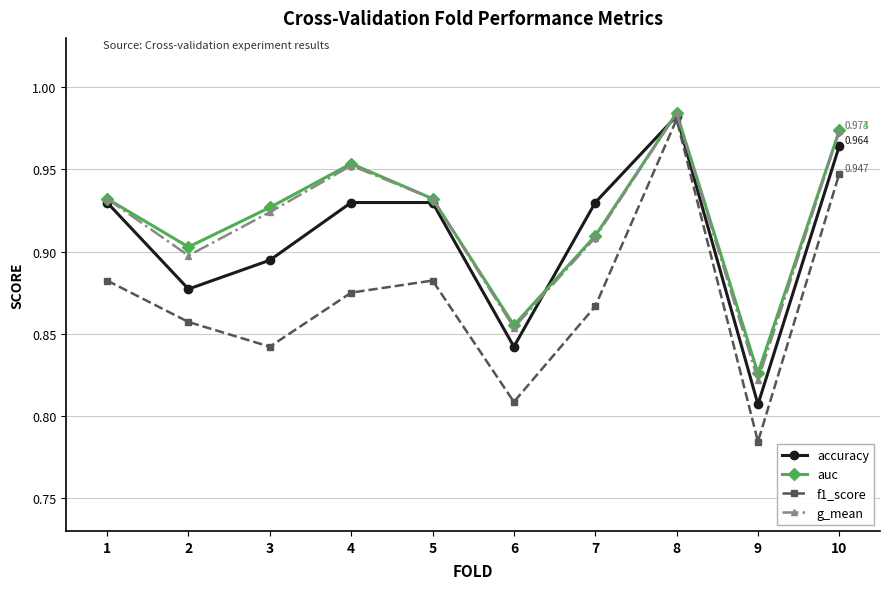

What is the difference between the highest and lowest values at 4?

0.1